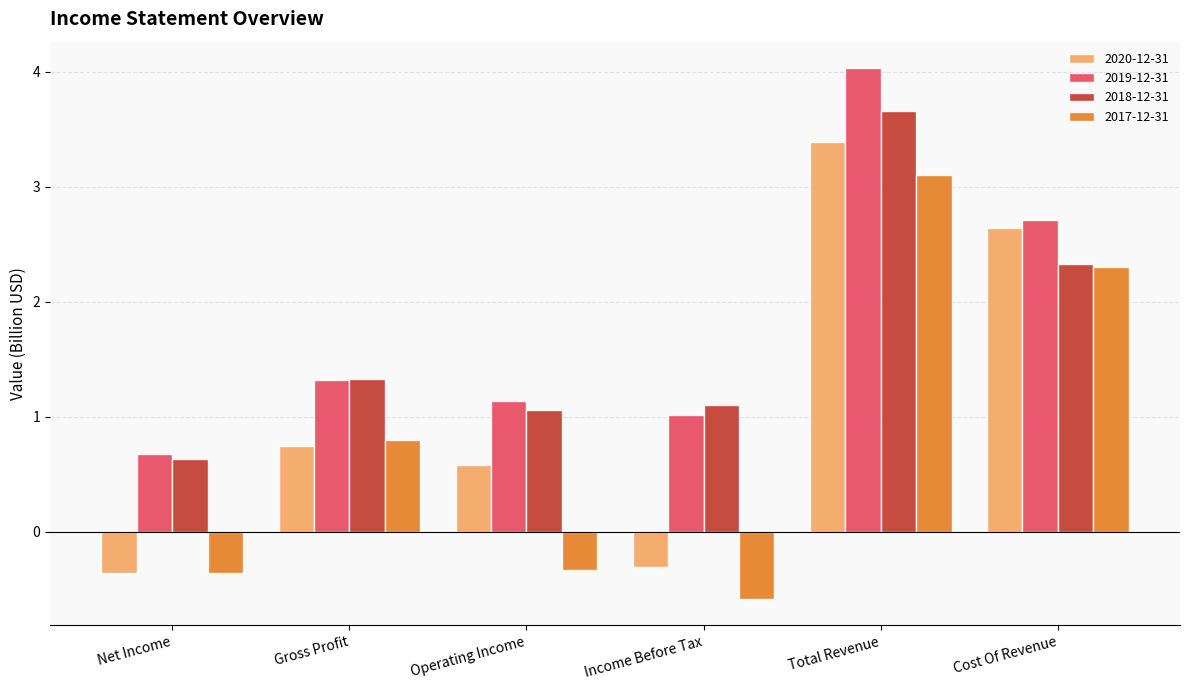

At which label is 2017-12-31 closest to 1?

Gross Profit